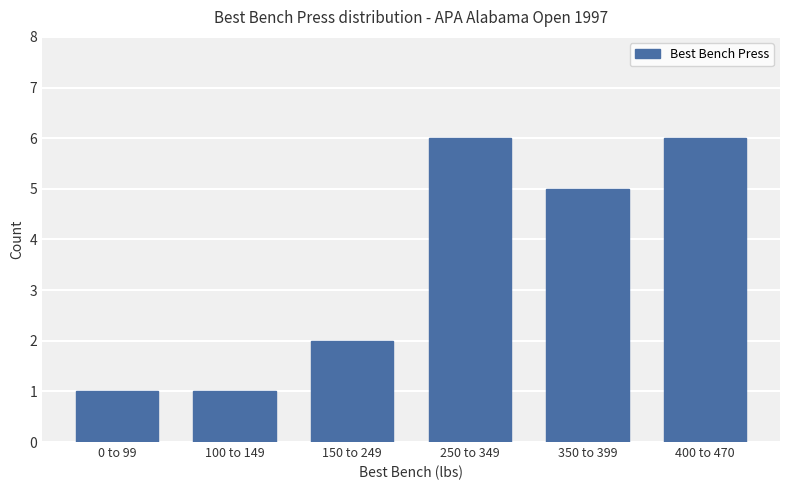

Reading left to right, list all the values displayed in this chart.

1	1	2	6	5	6